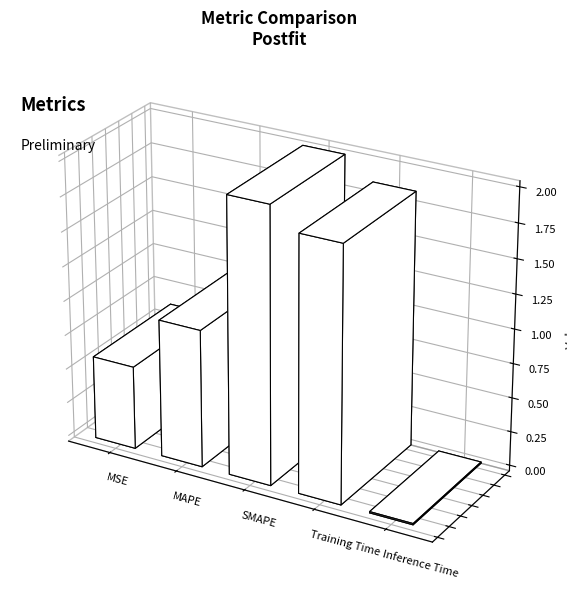

What is the maximum value shown in the chart?

2.0